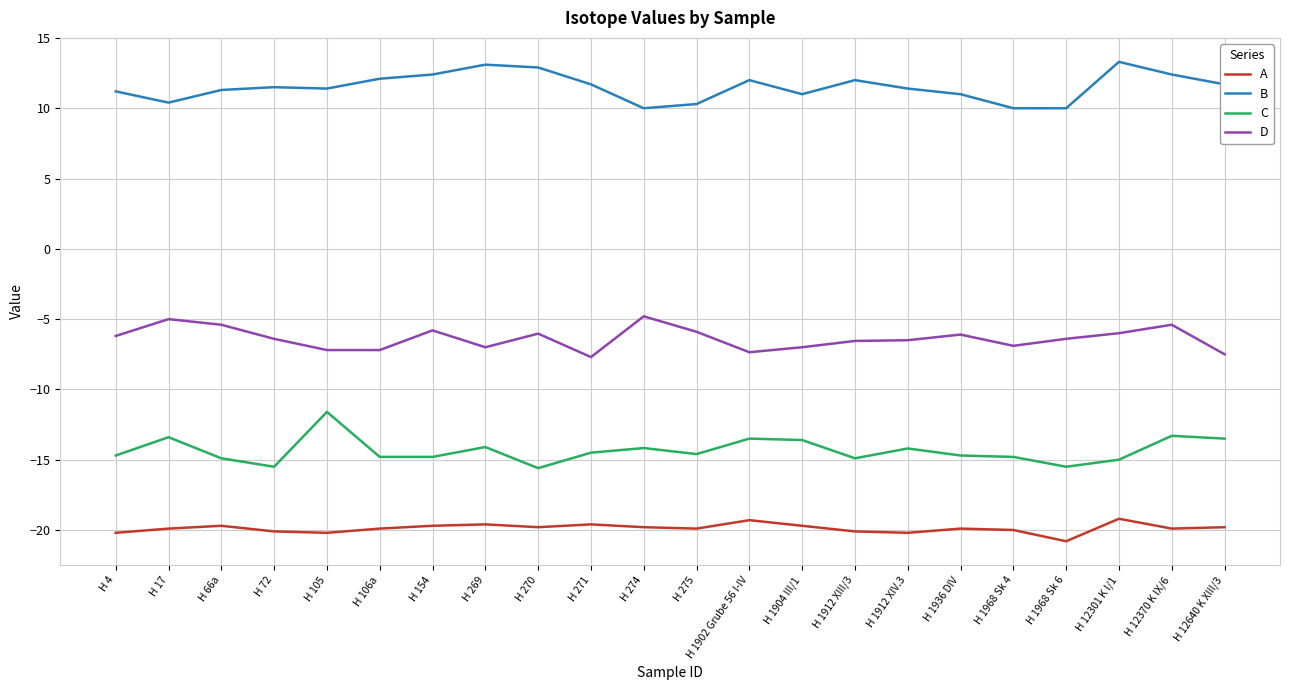

True or false: A and C intersect in this chart.

False